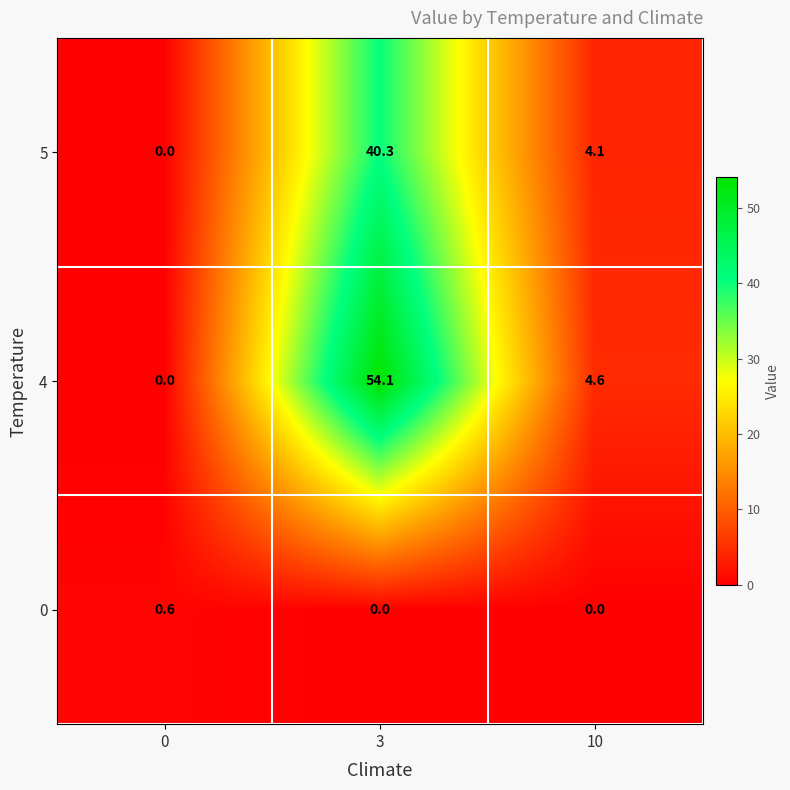

Read the 5 value at 10.

4.1